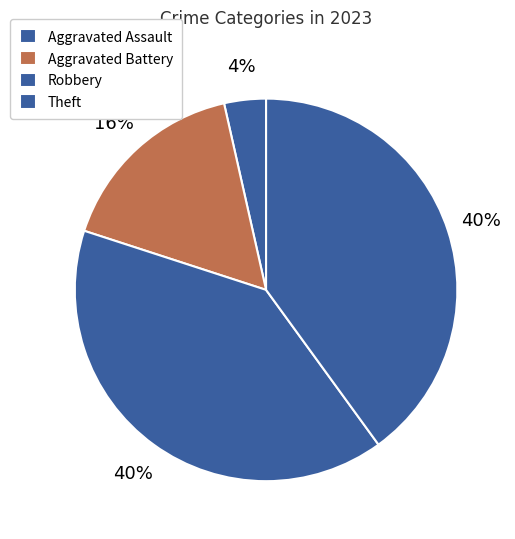

Does Aggravated Battery represent more than half of the total?

No